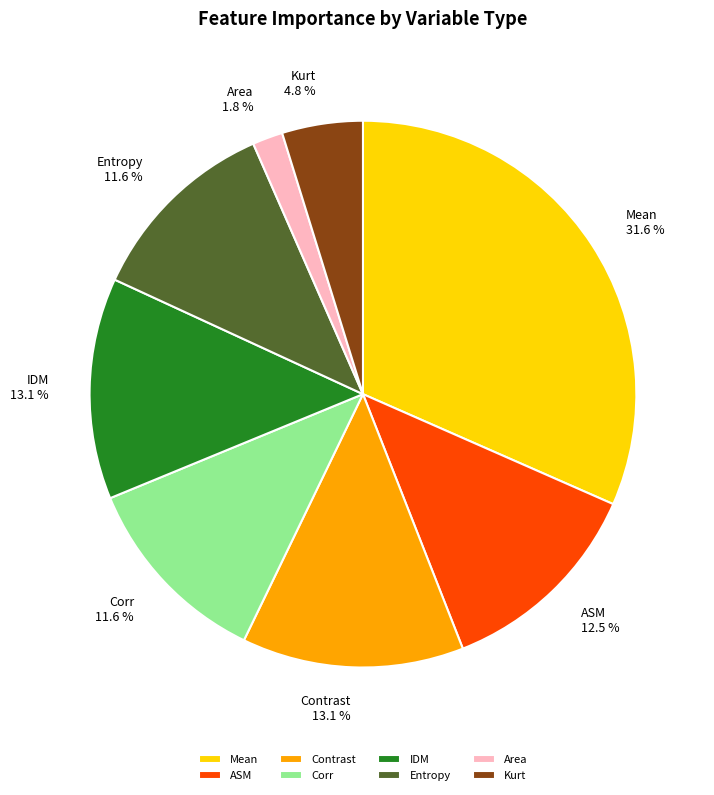

Combined, do Kurt and Corr account for over 50%?

No